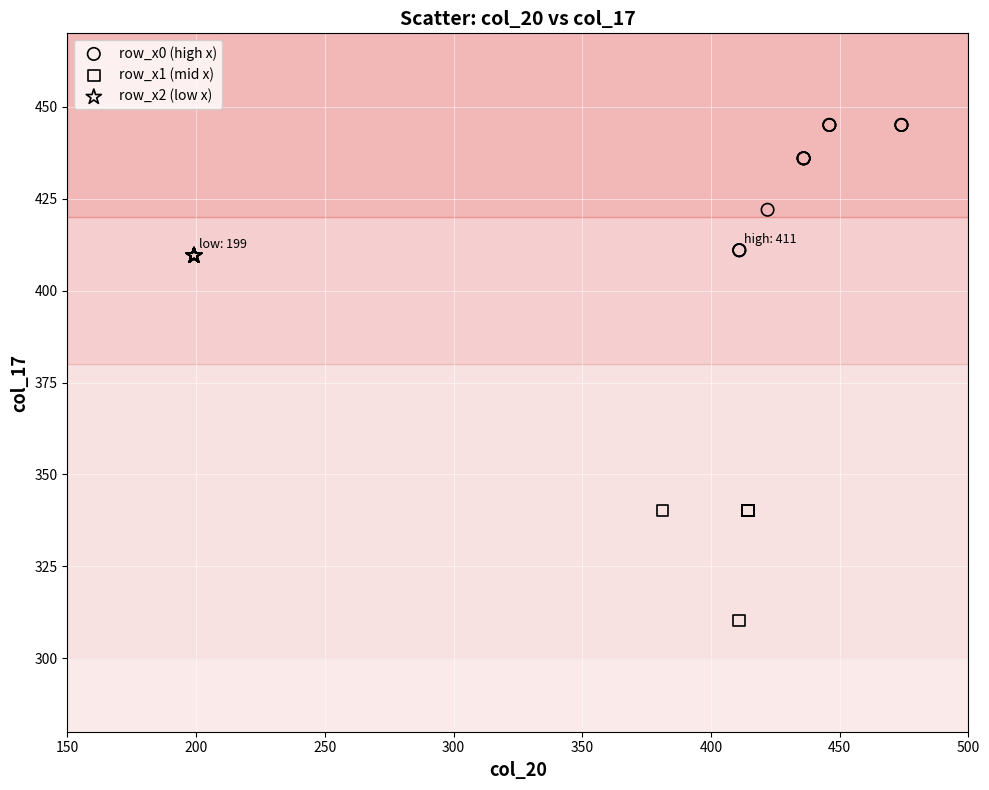

Which series contains the lowest Y value?

row_x1 (mid x)